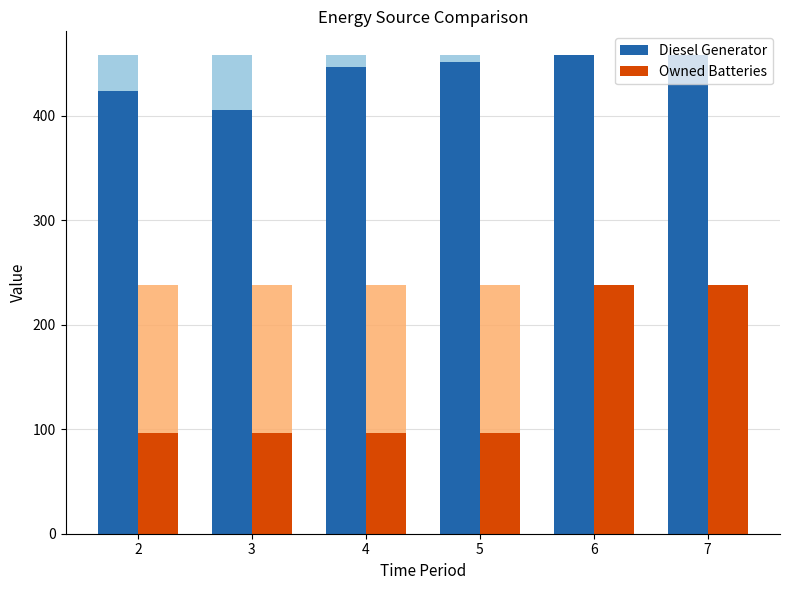

Are the bars horizontal?

No